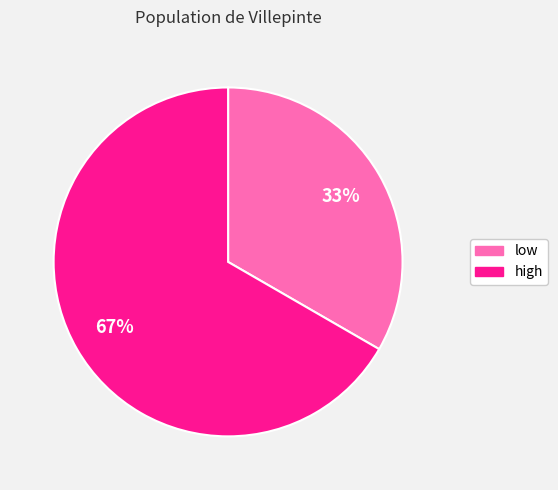

Between low and high, which is larger?

high